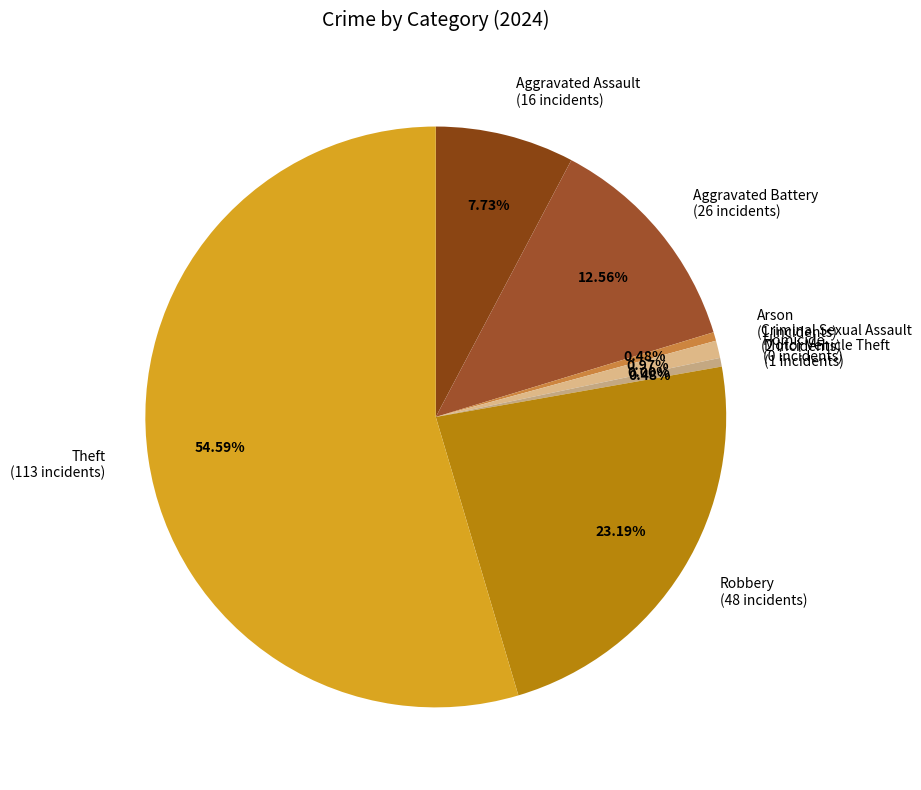

Rank the categories by value from lowest to highest.

Homicide, Arson, Motor Vehicle Theft, Criminal Sexual Assault, Aggravated Assault, Aggravated Battery, Robbery, Theft